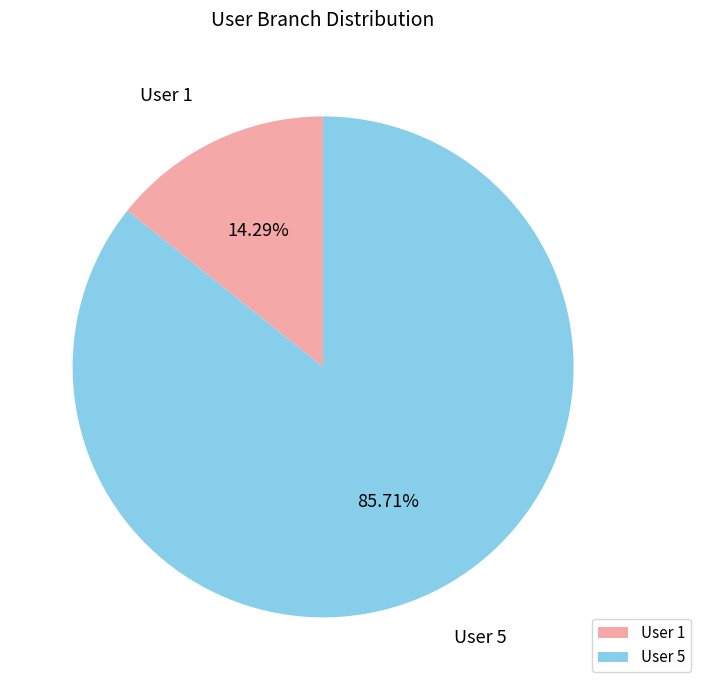

Which slice is the largest?

User 5